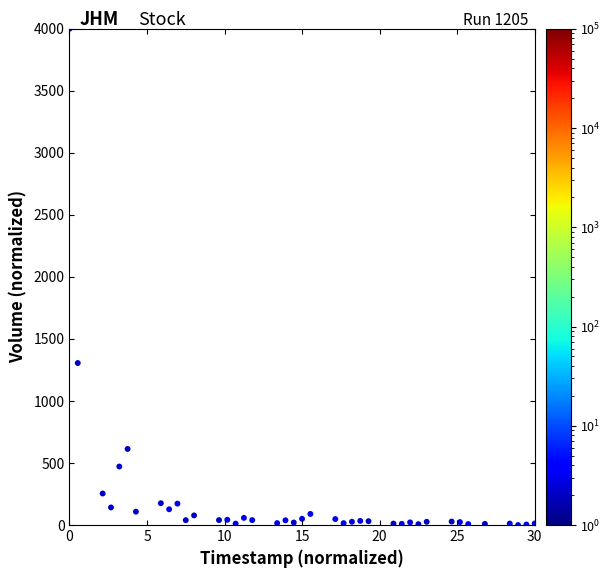

What is the range of X values (max minus min)?

30.0